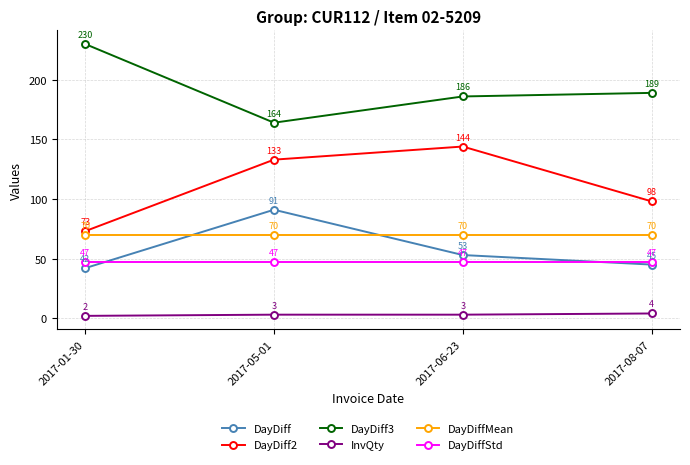

What are all the series names shown in the legend?

DayDiff, DayDiff2, DayDiff3, InvQty, DayDiffMean, DayDiffStd